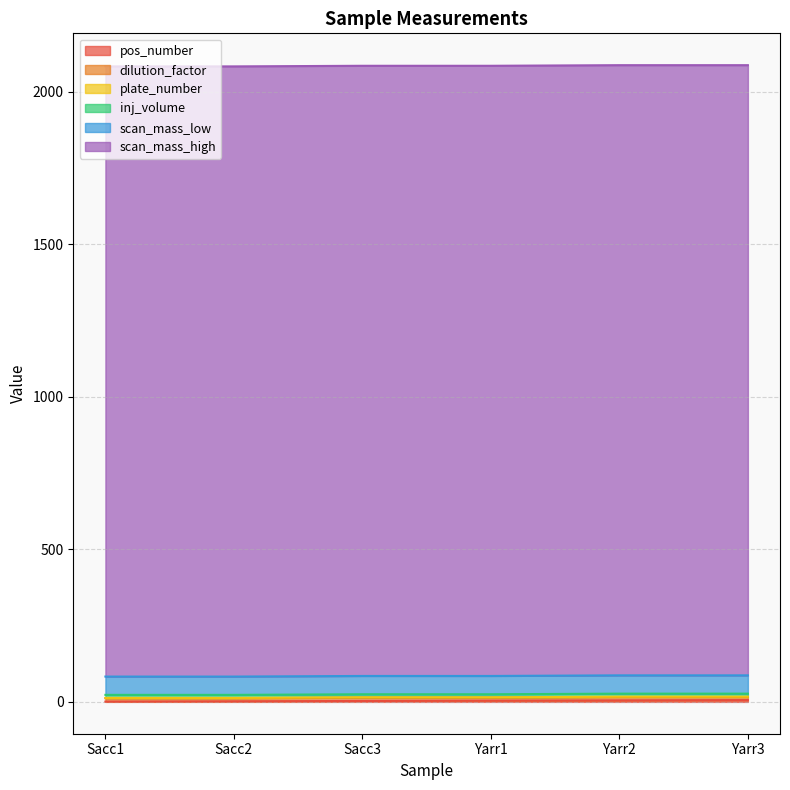

What is the label of the 5th point from the right?

Sacc2